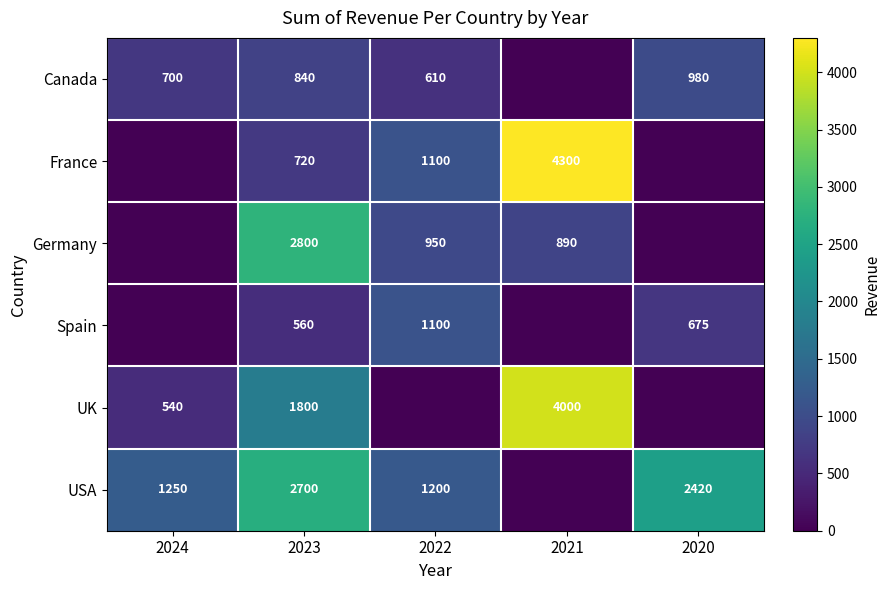

What is the sum of the Canada values at 2022 and 2023?

1450